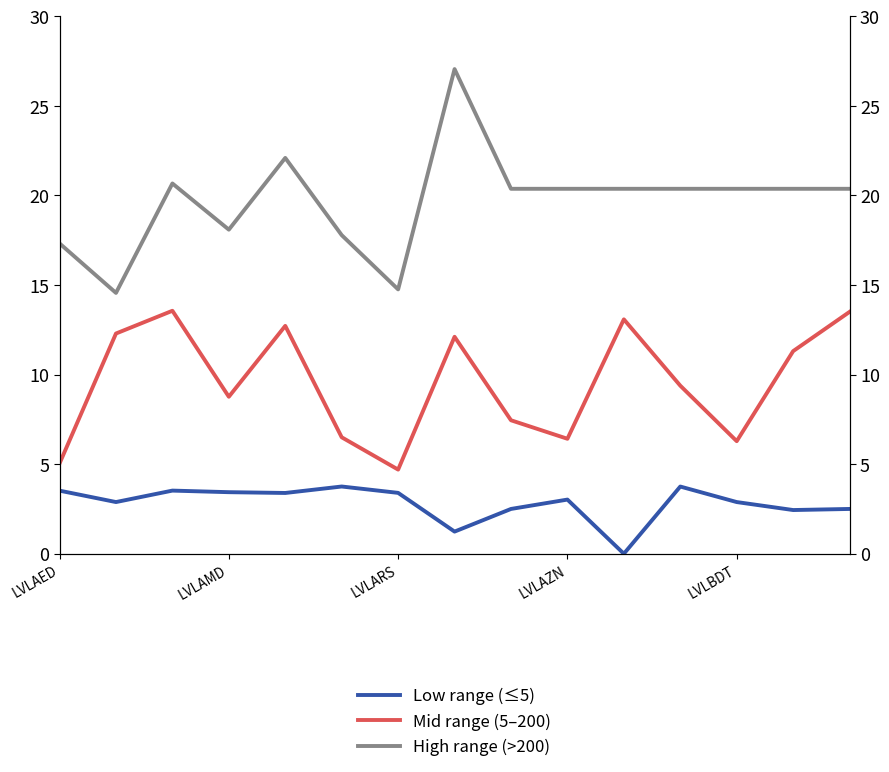

What is the difference between the maximum and minimum values in the Low range (≤5) series?

3.8